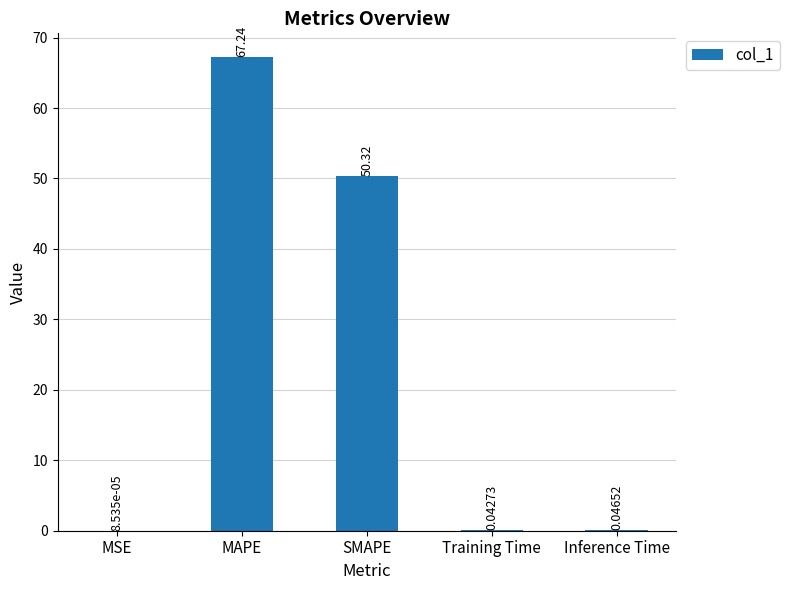

What is the ratio of the value at SMAPE to the value at MAPE?

0.7